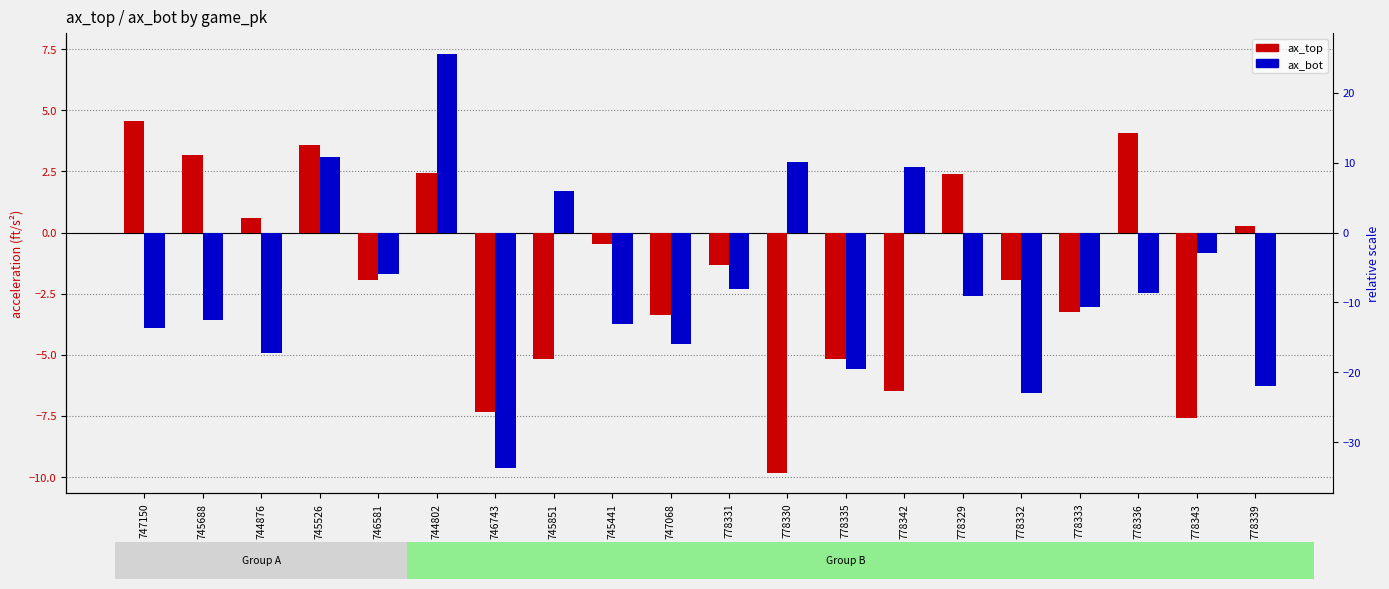

List the labels in order of ax_top value, largest first.

747150, 778336, 745526, 745688, 744802, 778329, 744876, 778339, 745441, 778331, 746581, 778332, 778333, 747068, 778335, 745851, 778342, 746743, 778343, 778330